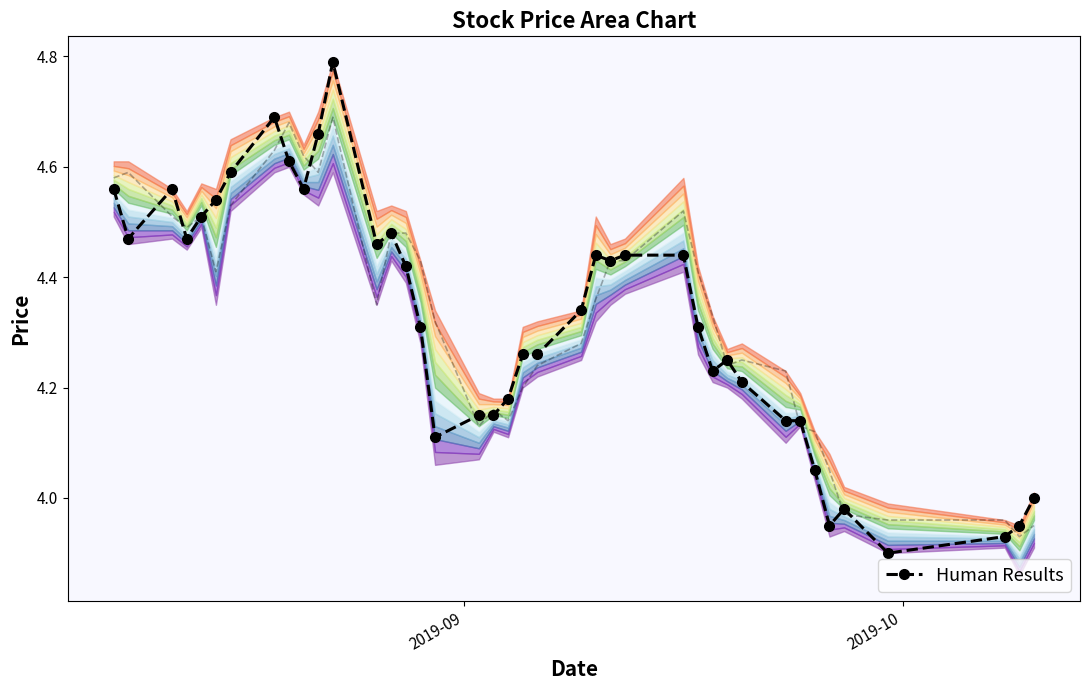

What is the average value?

4.3